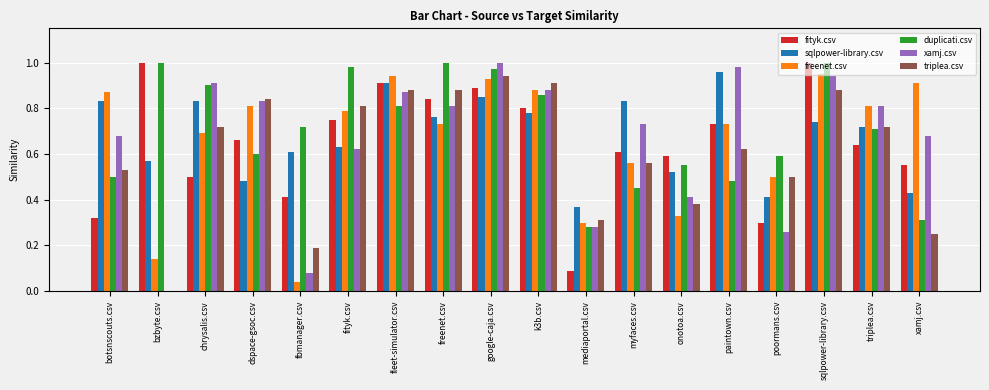

What is the sum of the xamj.csv values at mediaportal.csv and chrysalis.csv?

1.2